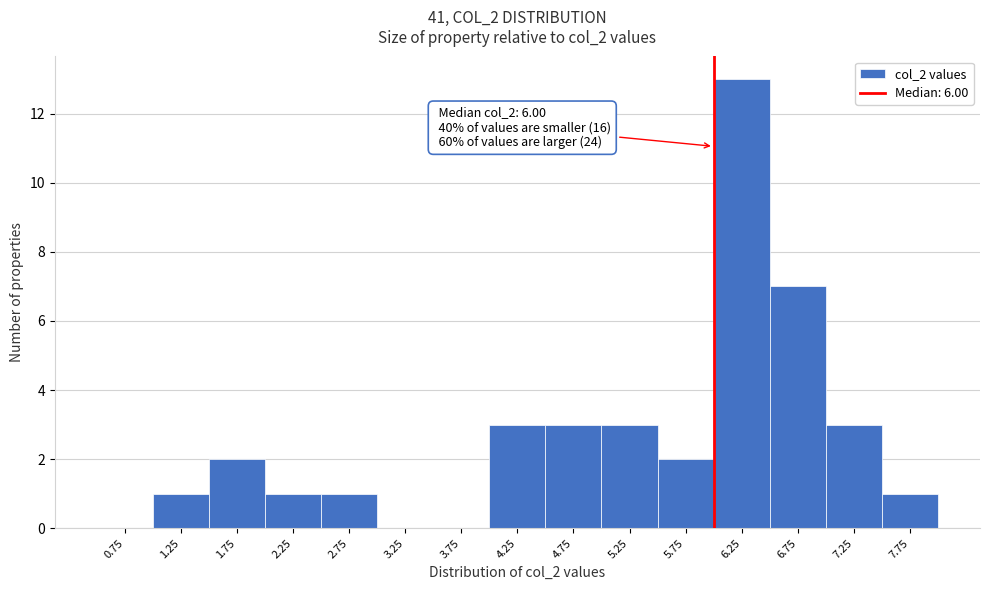

Over which range of the x-axis is the bar tallest?

6.0 to 6.5